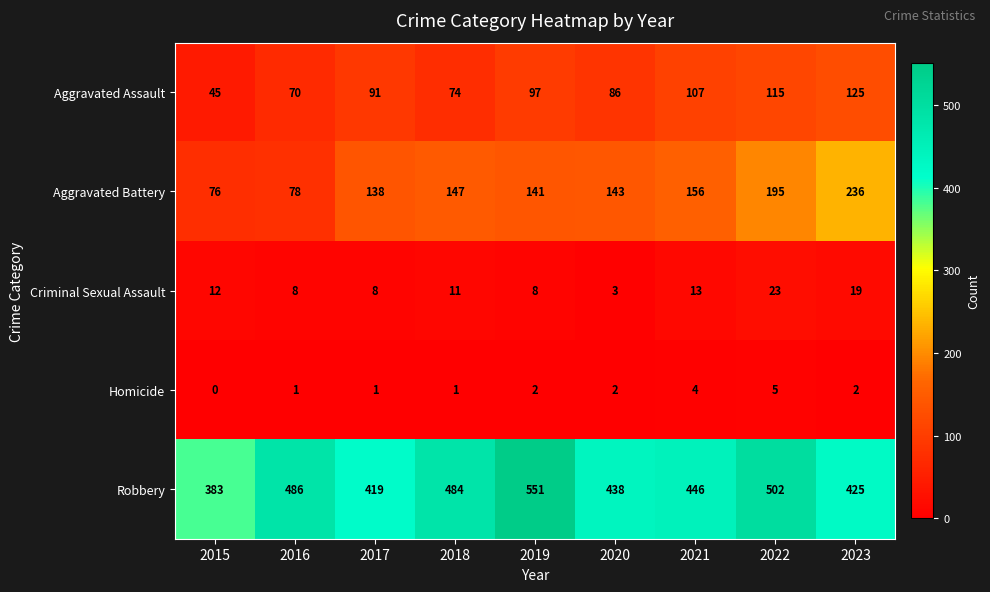

Which series changed the most between 2016 and 2019?

Robbery